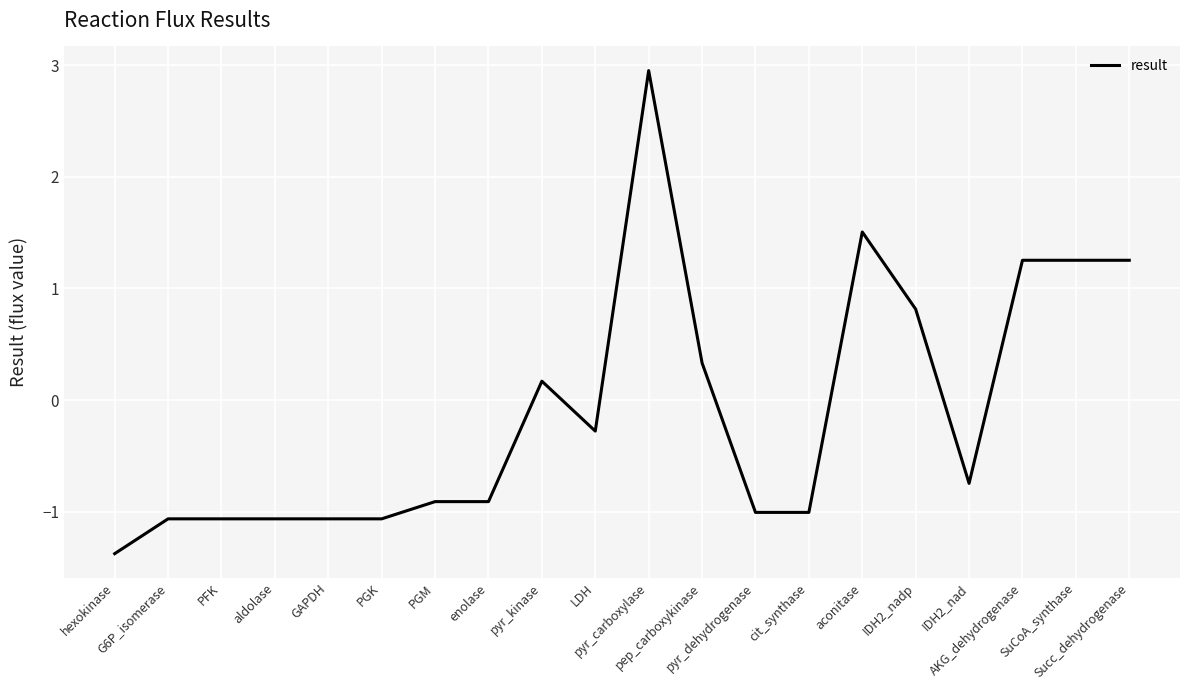

Between Succ_dehydrogenase and IDH2_nadp, which is larger?

Succ_dehydrogenase